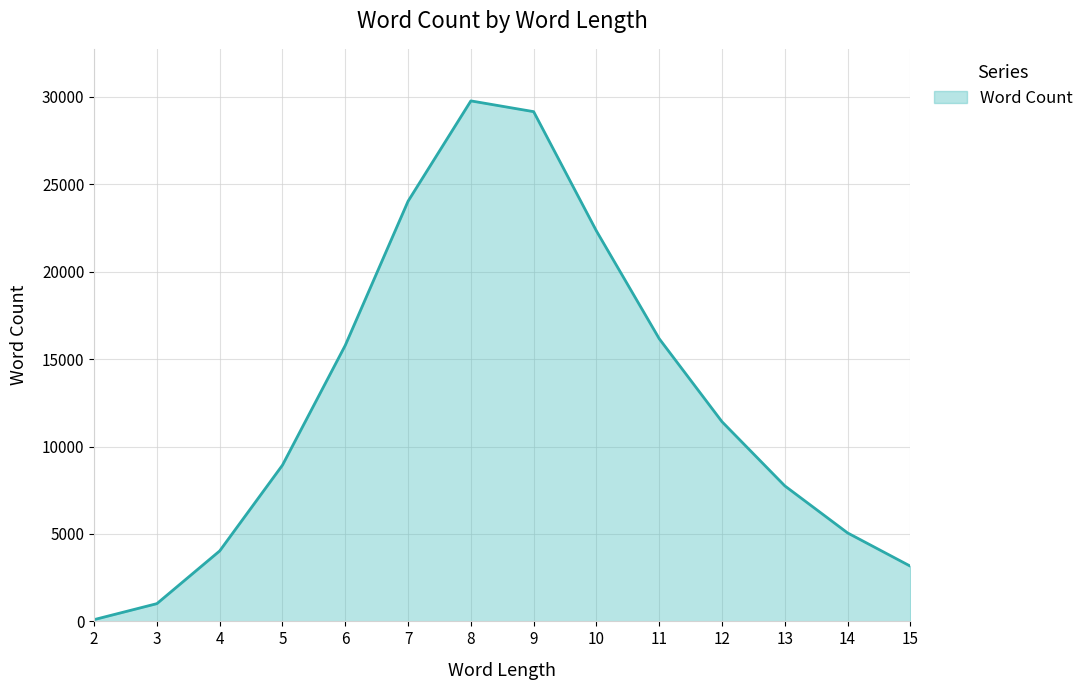

Which category has the highest value across all series?

8